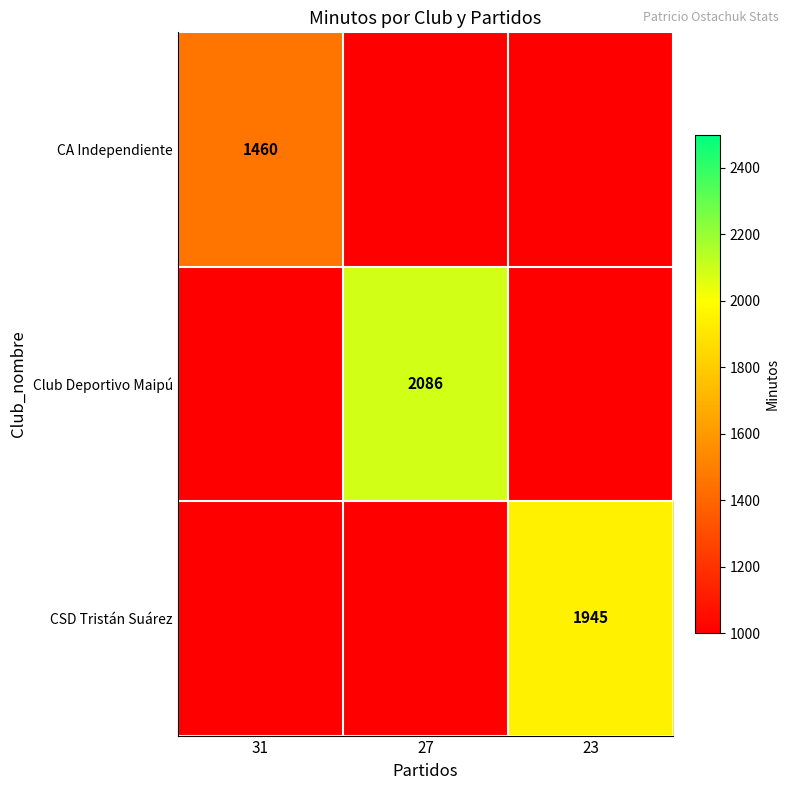

The CSD Tristán Suárez series shows 1084 at 23. True or false?

False